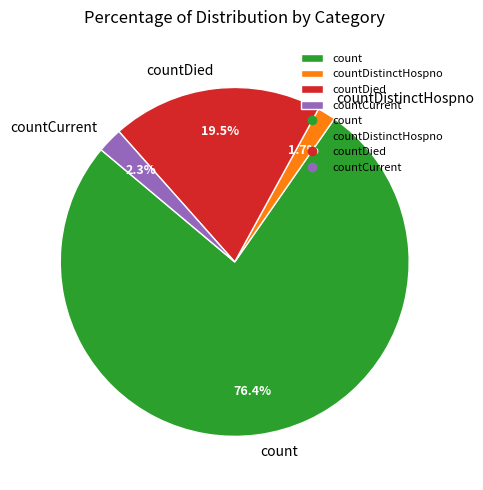

How many slices are in this pie chart?

4